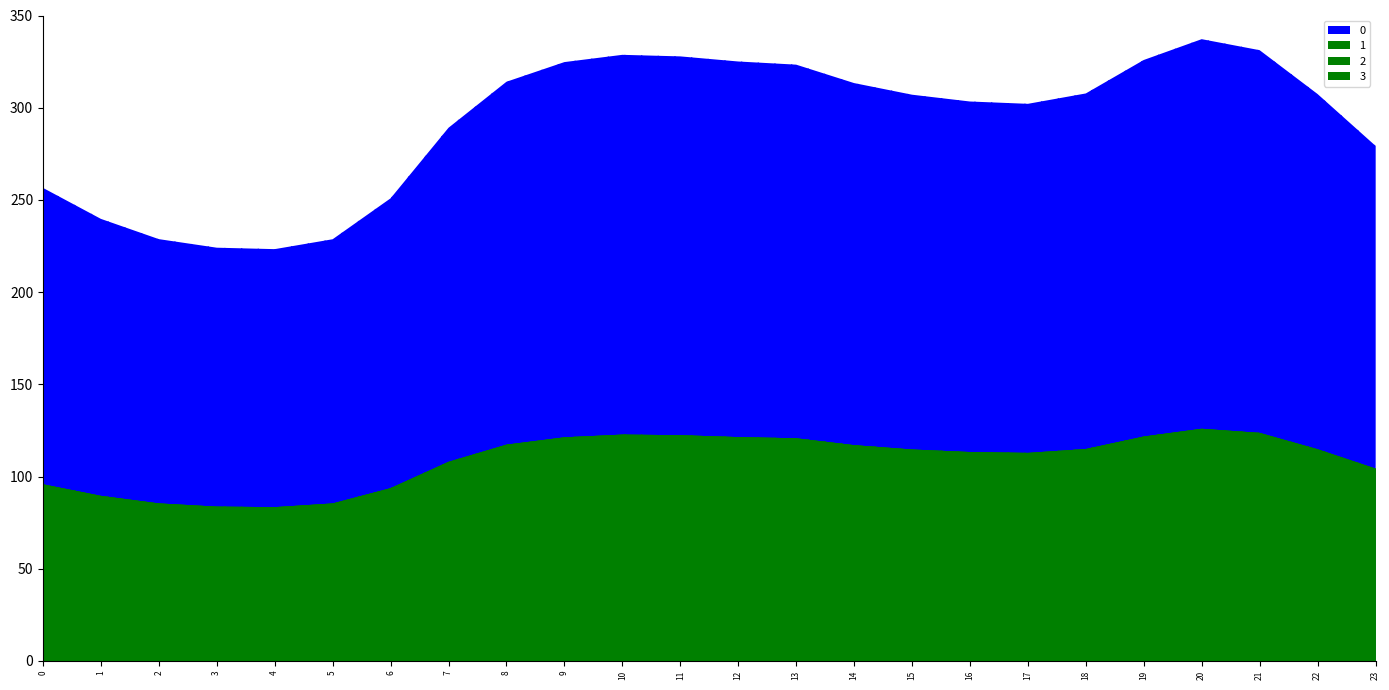

The value of 3 at 23 is 24.8. True or false?

False